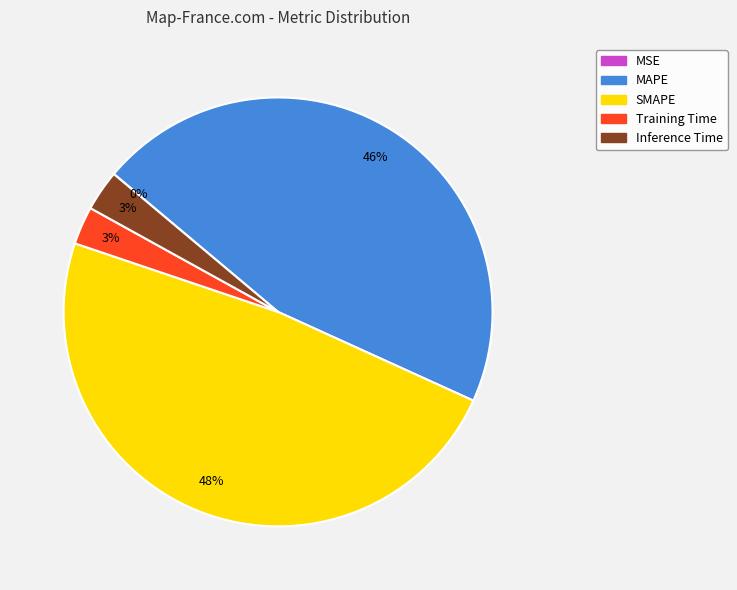

To the nearest percent, what is the average slice percentage?

20%